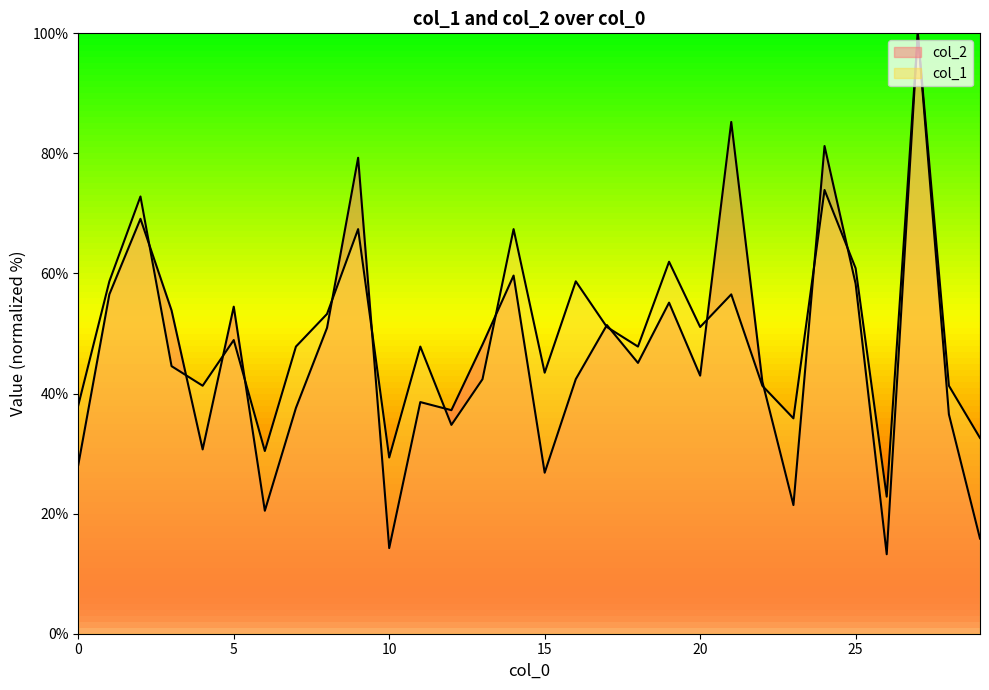

What is the difference between the maximum and minimum values in the col_2 series?

86.8